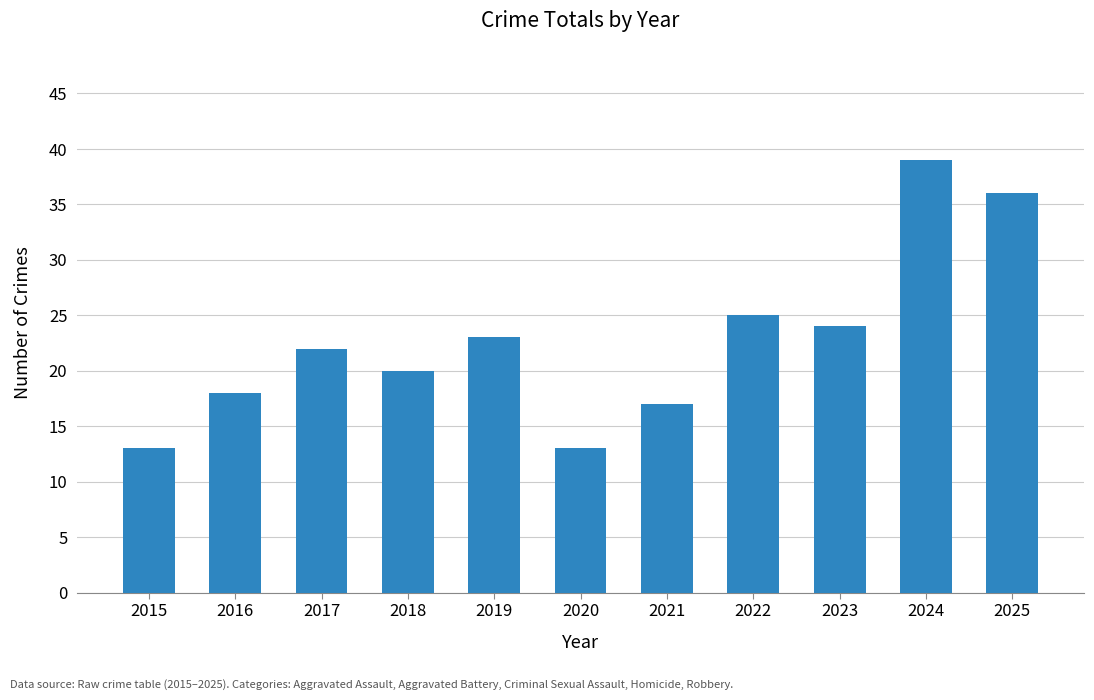

Reading left to right, extract all data points from this chart.

13	18	22	20	23	13	17	25	24	39	36